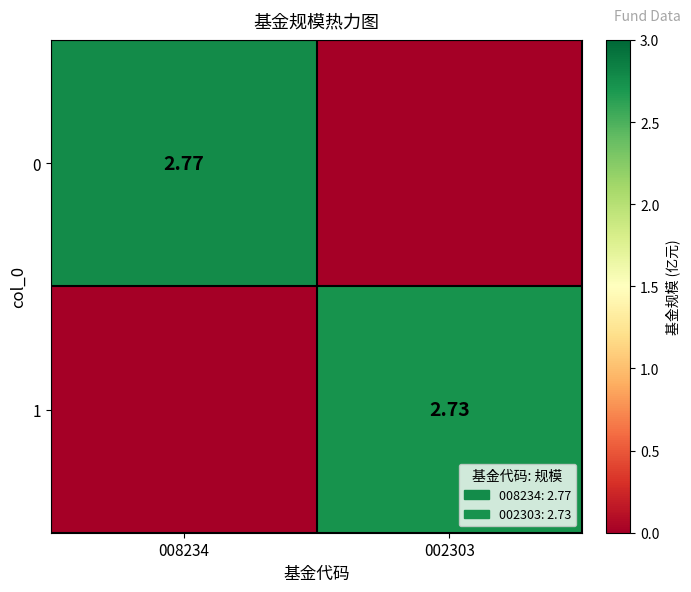

What is the sum of all 1 values?

2.7